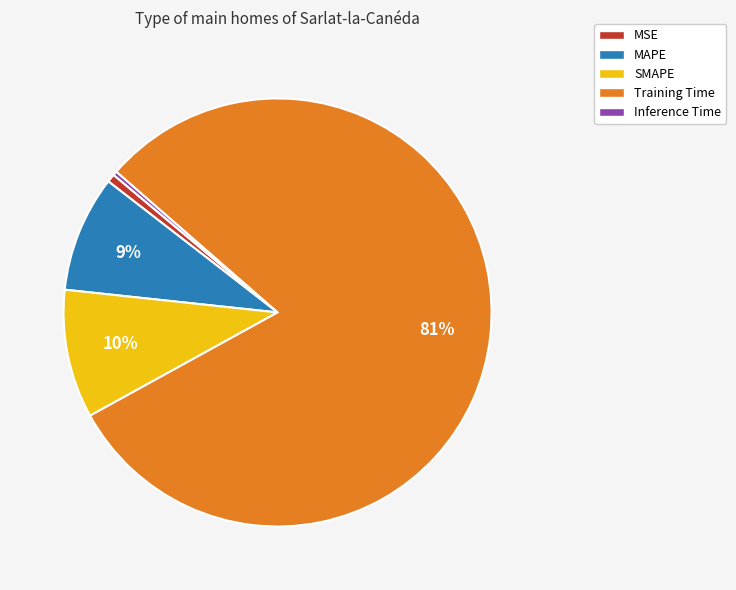

Count the number of slices in the pie.

5